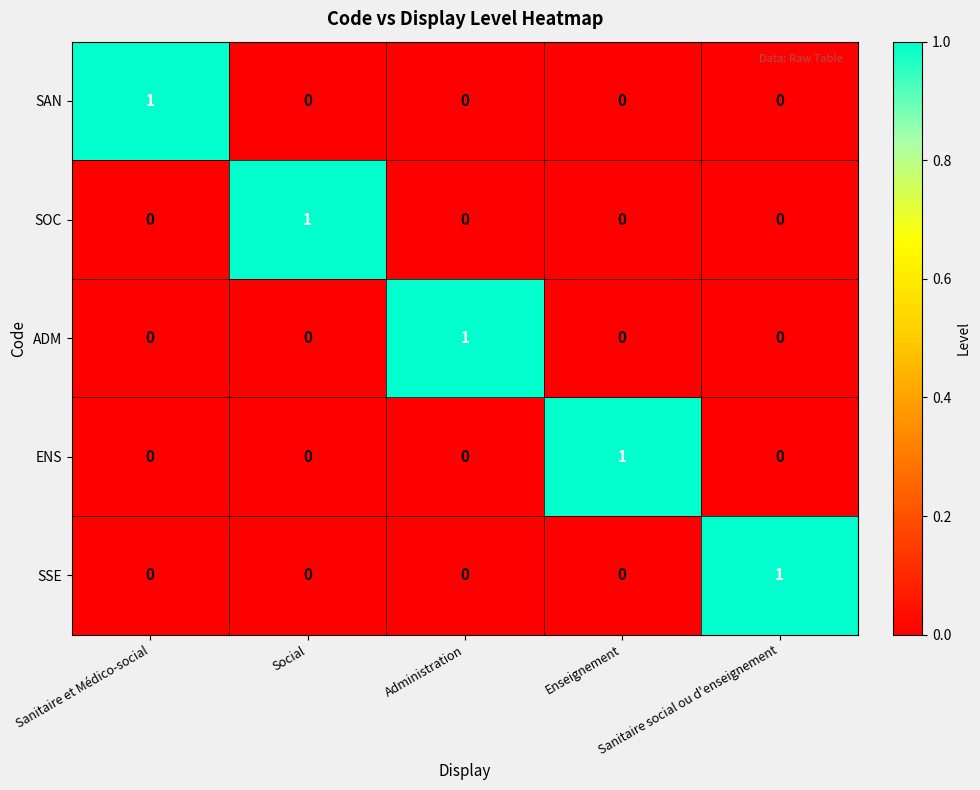

How many ADM values are between 0 and 1?

5